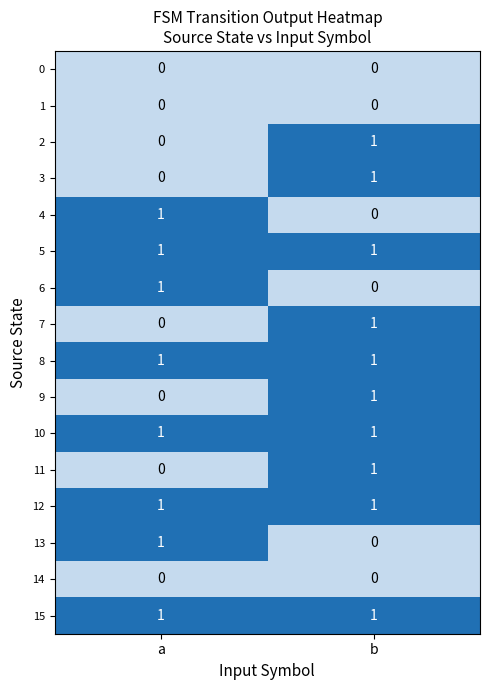

How many series are shown in this chart?

16